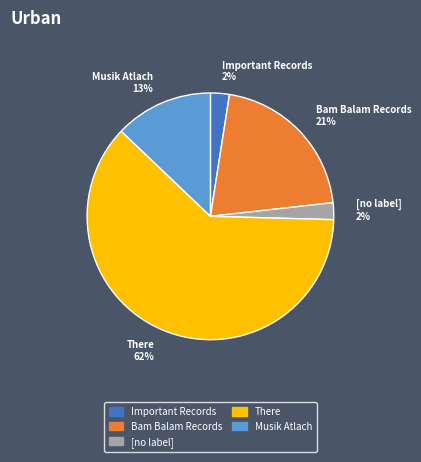

Is There the majority of the pie?

Yes